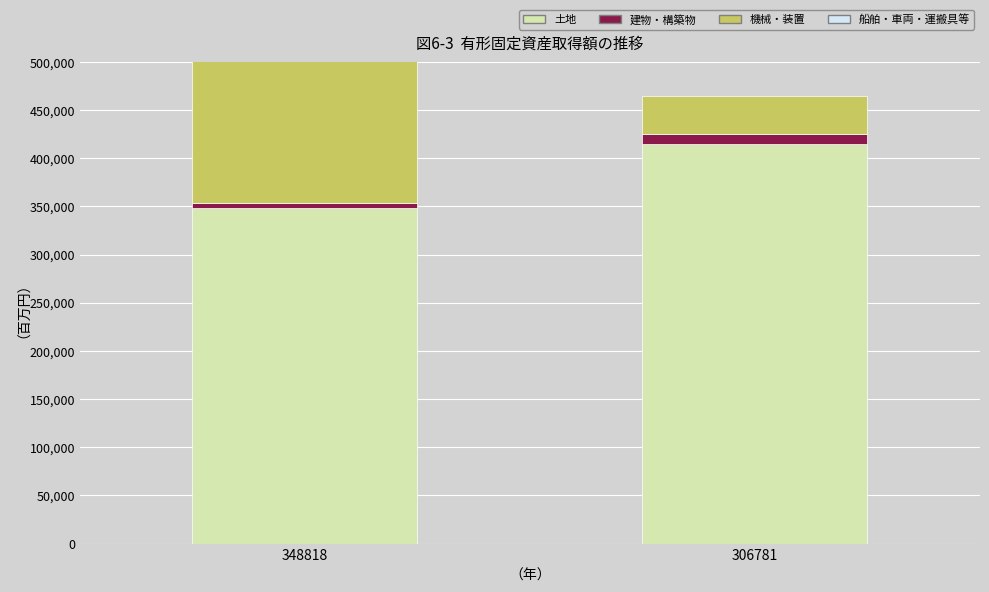

How many 建物・構築物 values are between 4884 and 10751?

2